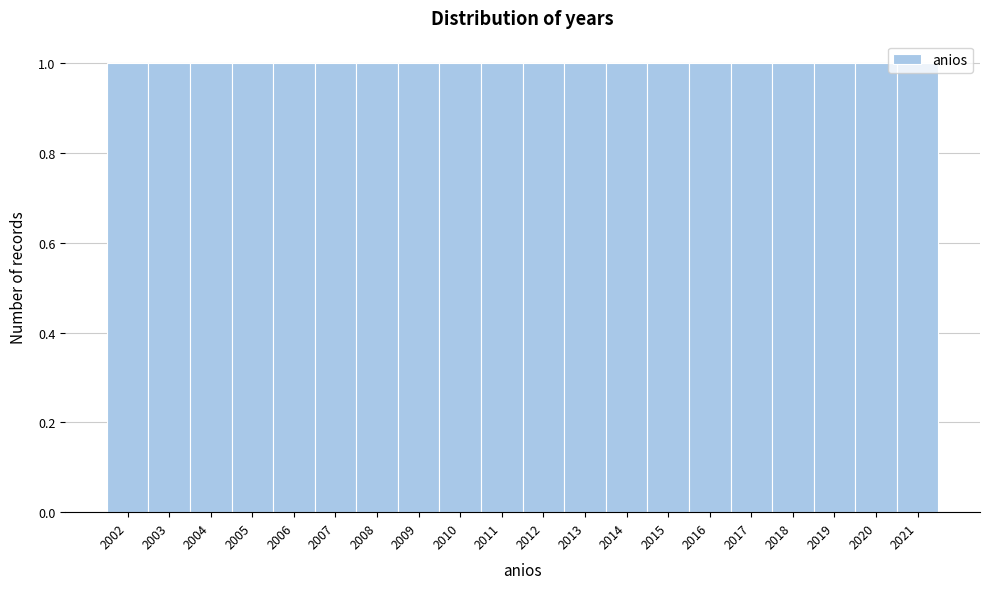

Reading left to right, list every bar in this chart as the range it spans on the x-axis followed by its height. The values are not printed on the chart, so give them approximately, as read against the axis.

2001.5 to 2002.5: 1
2002.5 to 2003.5: 1
2003.5 to 2004.5: 1
2004.5 to 2005.5: 1
2005.5 to 2006.5: 1
2006.5 to 2007.5: 1
2007.5 to 2008.5: 1
2008.5 to 2009.5: 1
2009.5 to 2010.5: 1
2010.5 to 2011.5: 1
2011.5 to 2012.5: 1
2012.5 to 2013.5: 1
2013.5 to 2014.5: 1
2014.5 to 2015.5: 1
2015.5 to 2016.5: 1
2016.5 to 2017.5: 1
2017.5 to 2018.5: 1
2018.5 to 2019.5: 1
2019.5 to 2020.5: 1
2020.5 to 2021.5: 1